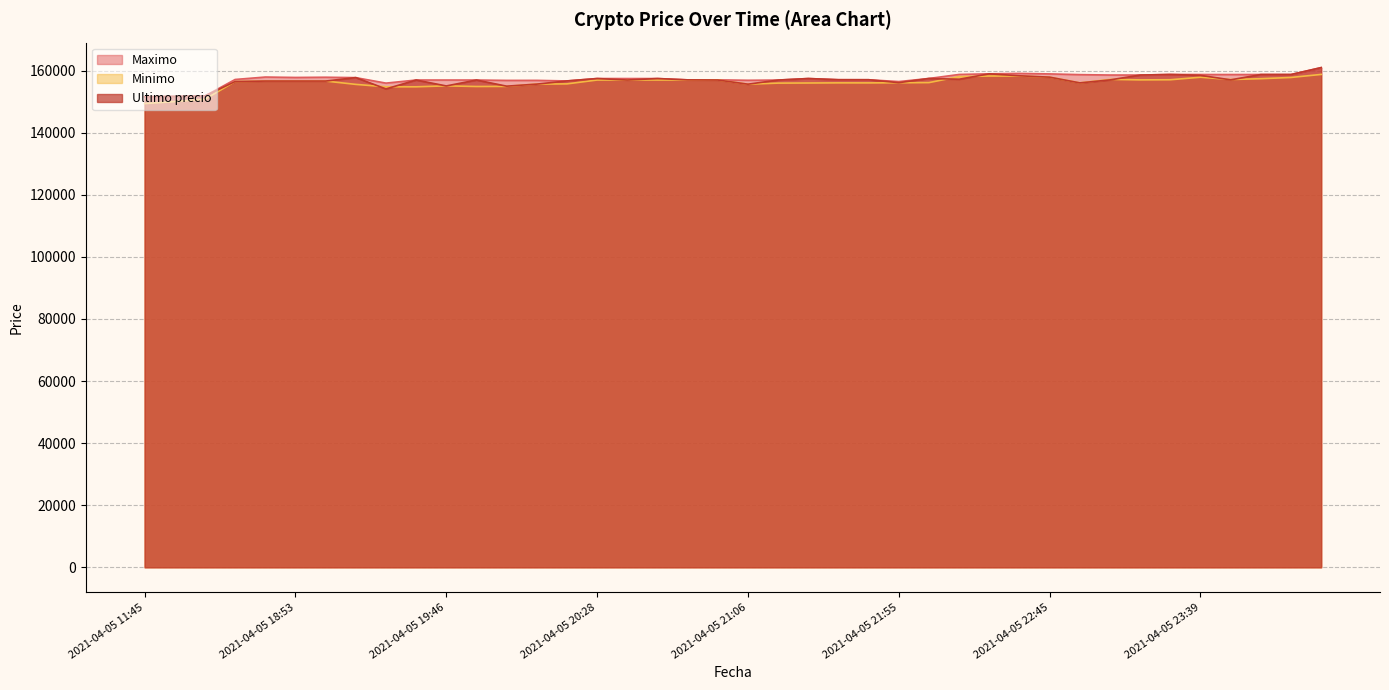

What value does the Minimo series have at 2021-04-05 20:38?

157003